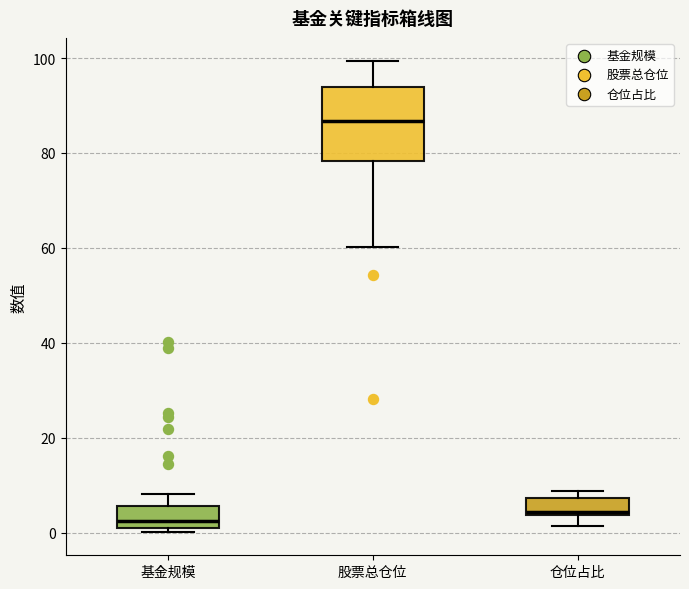

Reading left to right, read every box against the y-axis: the position of its median line, the range the box covers, and the ends of its whiskers. The values are not printed on the chart, so give them approximately, as read against the axis.

基金规模: median 2 (just above the box's lower edge), box 2 to 6, whiskers 0 to 8
股票总仓位: median 86, box 78 to 94, whiskers 60 to 100
仓位占比: median 4 (just above the box's lower edge), box 4 to 8, whiskers 2 to 8 (just above the box's upper edge)